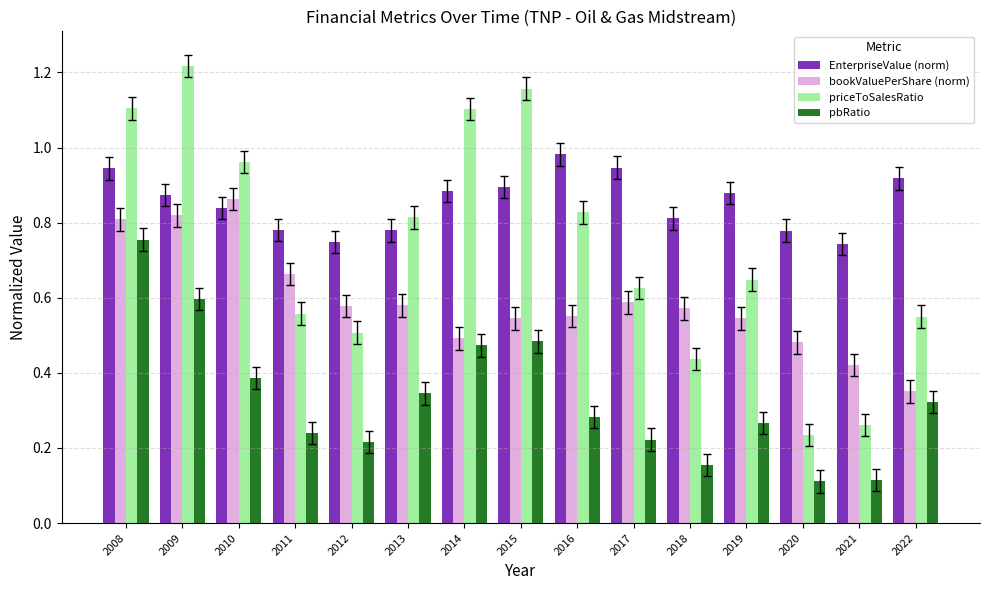

The value of pbRatio at 2014 is 0.2. True or false?

False